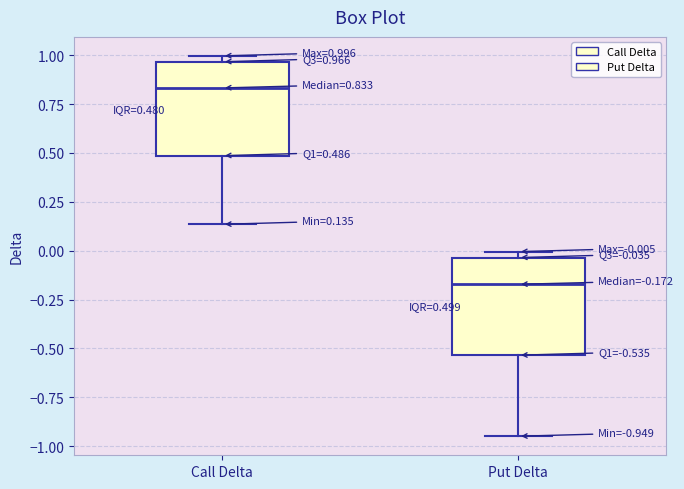

Which box has the lowest median line?

Put Delta